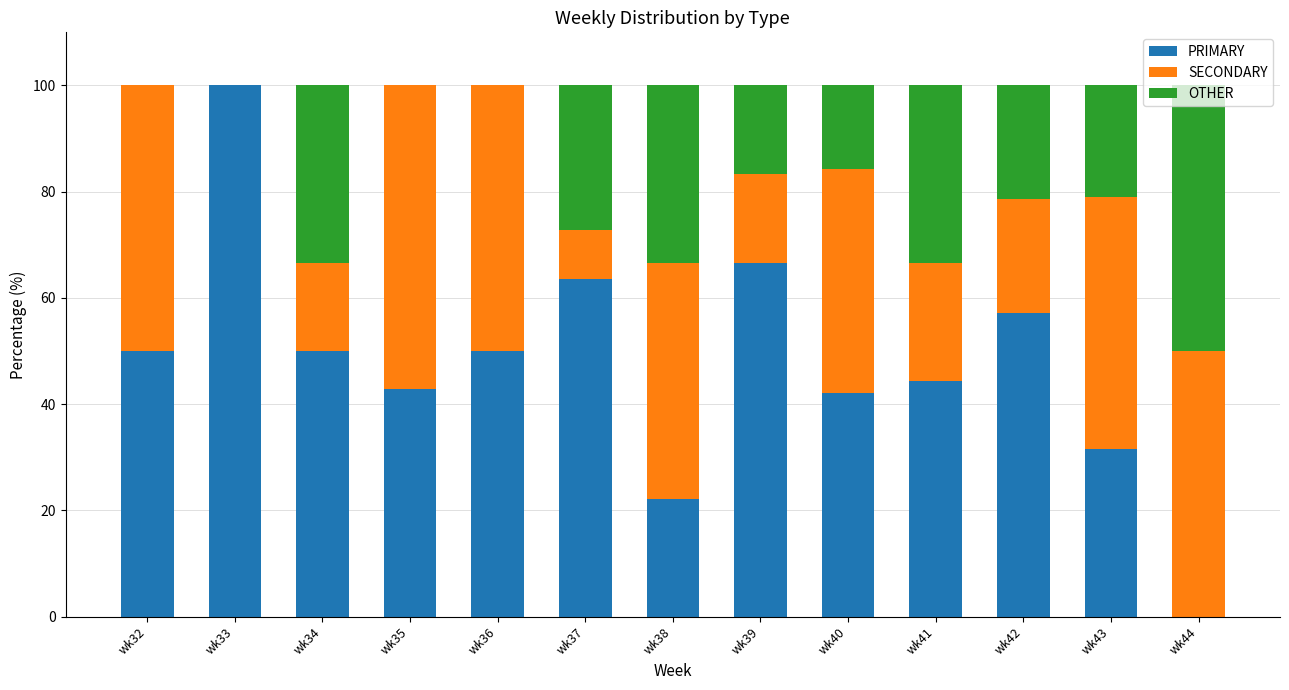

What is the sum of all PRIMARY values?

620.7